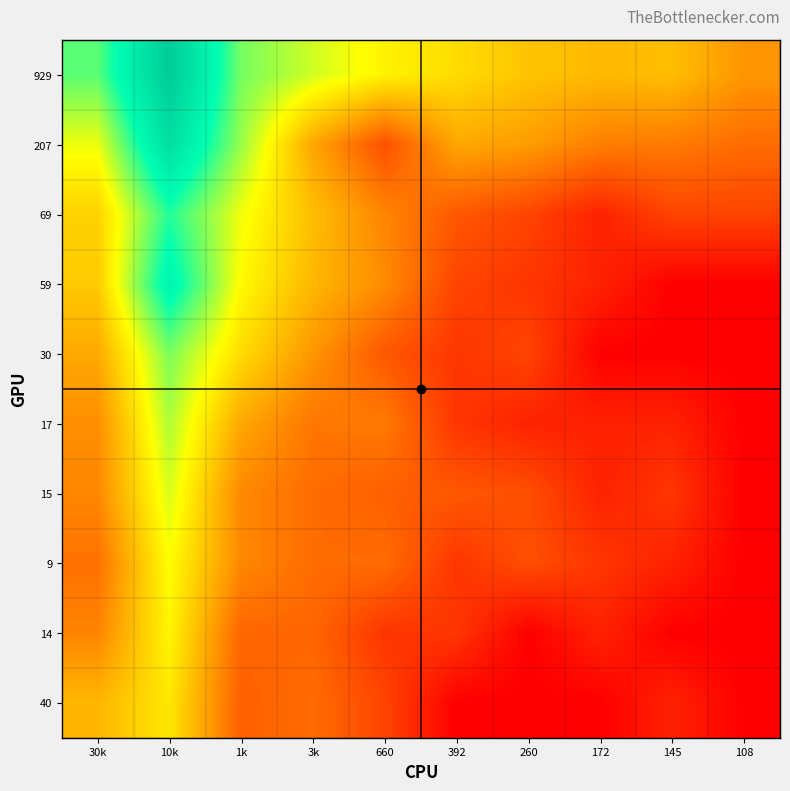

Reading left to right, transcribe all the data shown in this chart.

929: 30k=6.8	10k=10.3	1k=6.6	3k=5.6	660=4.9	392=4.5	260=4.0	172=3.8	145=3.9	108=3.0
207: 30k=5.3	10k=9.3	1k=6.2	3k=3.4	660=1.6	392=3.4	260=3.2	172=2.6	145=2.5	108=2.2
69: 30k=4.2	10k=7.4	1k=5.3	3k=3.9	660=2.7	392=1.8	260=1.4	172=0.7	145=1.4	108=1.4
59: 30k=4.1	10k=8.2	1k=5.1	3k=3.7	660=2.8	392=1.4	260=1.1	172=0.7	145=0.0	108=0.0
30: 30k=3.4	10k=6.5	1k=4.5	3k=3.0	660=1.8	392=1.1	260=1.4	172=0.0	145=0.0	108=0.0
17: 30k=2.9	10k=6.0	1k=3.4	3k=2.4	660=2.5	392=1.1	260=0.7	172=0.7	145=0.7	108=0.0
15: 30k=2.8	10k=5.6	1k=2.8	3k=2.2	660=1.9	392=1.8	260=1.6	172=0.7	145=1.1	108=0.0
9: 30k=2.3	10k=5.2	1k=2.8	3k=2.2	660=2.2	392=1.1	260=1.6	172=1.1	145=0.7	108=0.0
14: 30k=2.7	10k=5.0	1k=2.1	3k=2.1	660=1.1	392=1.1	260=0.0	172=0.7	145=0.0	108=0.0
40: 30k=3.7	10k=4.7	1k=1.9	3k=2.2	660=1.4	392=0.0	260=0.0	172=0.0	145=0.7	108=0.0